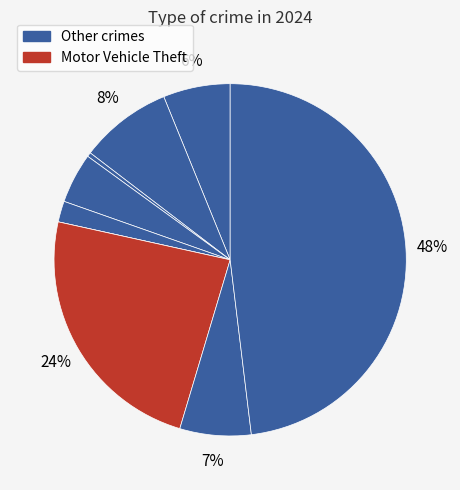

To the nearest percent, what is the difference between the largest and smallest slice percentages?

48%